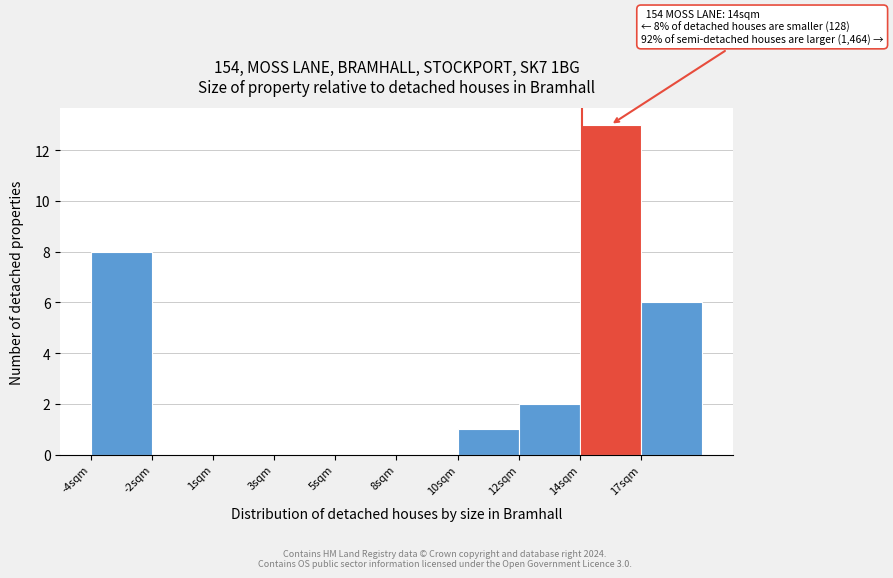

Reading left to right, transcribe all the data shown in this chart.

-4sqm=8	-2sqm=0	1sqm=0	3sqm=0	5sqm=0	8sqm=0	10sqm=1	12sqm=2	14sqm=13	17sqm=6